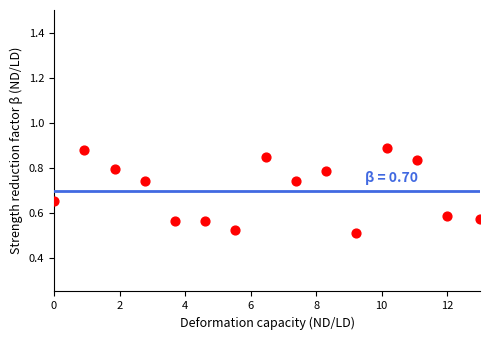

How many points are shown in the scatter plot?

15